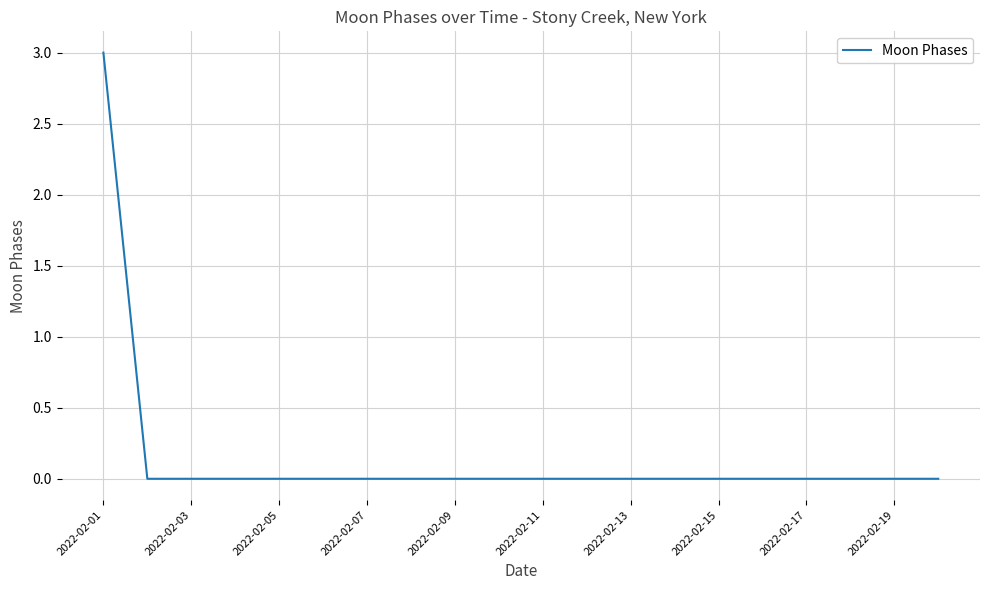

What is the difference between the maximum and minimum values?

3